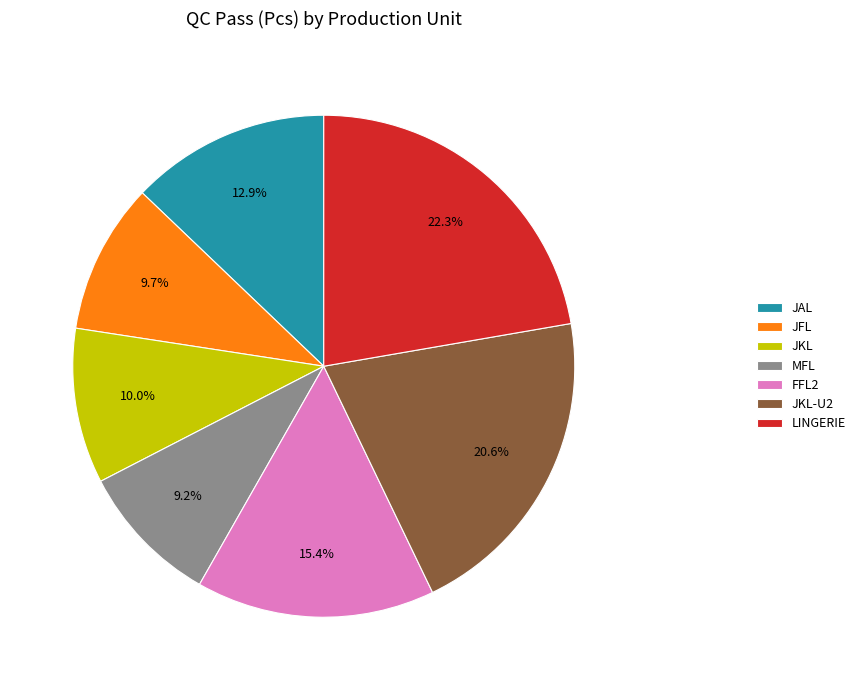

Combined, what portion of the pie is MFL and JKL?

19.2%